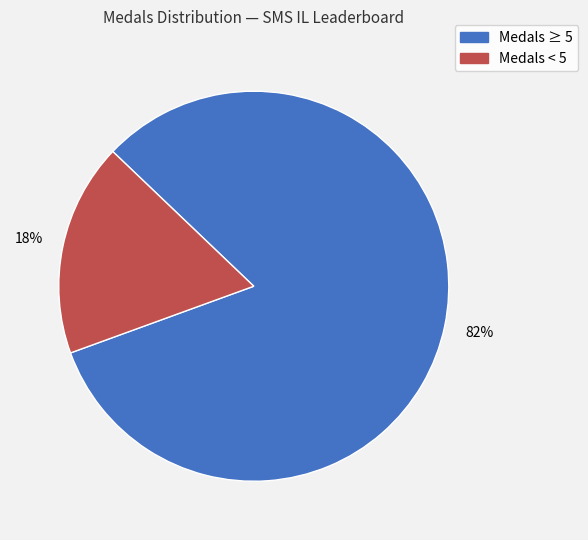

To the nearest percent, what is the average slice percentage?

50%